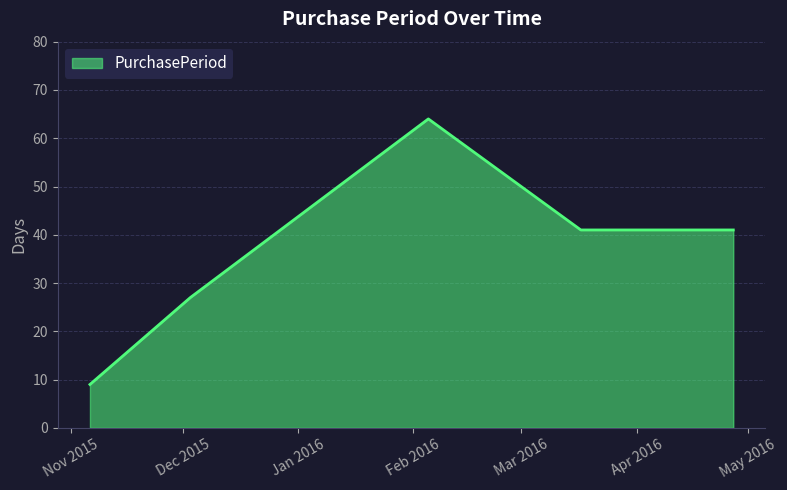

True or false: the data has more than 0 interior local peaks.

True